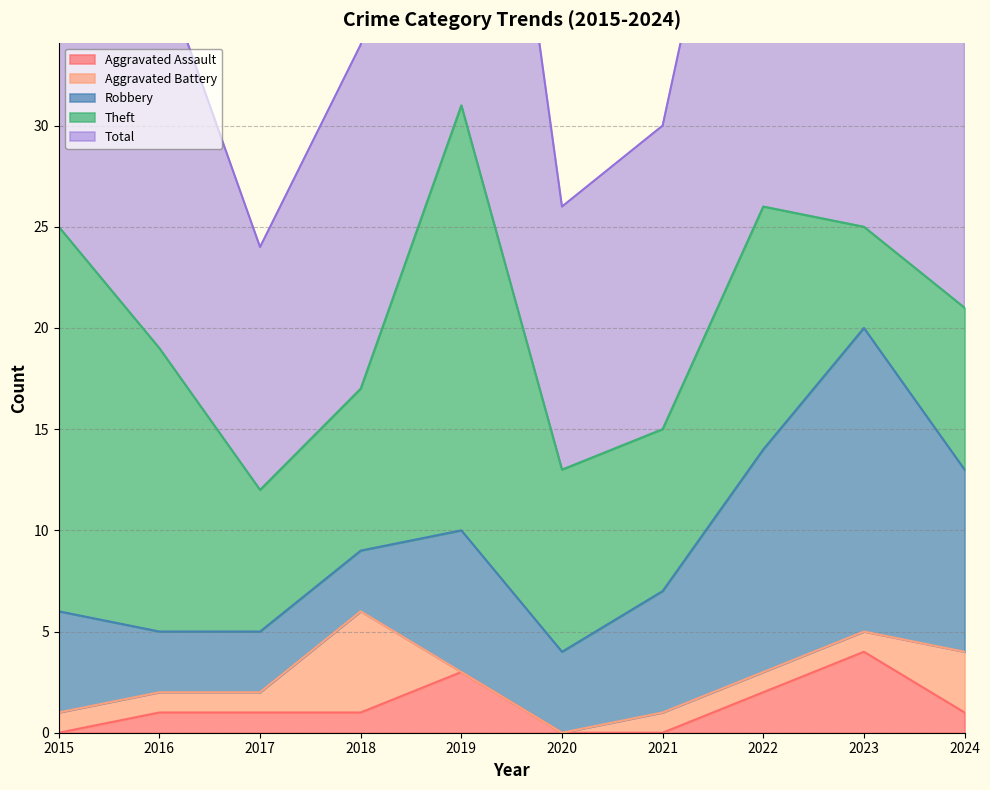

At how many categories does at least one series exceed 8?

10